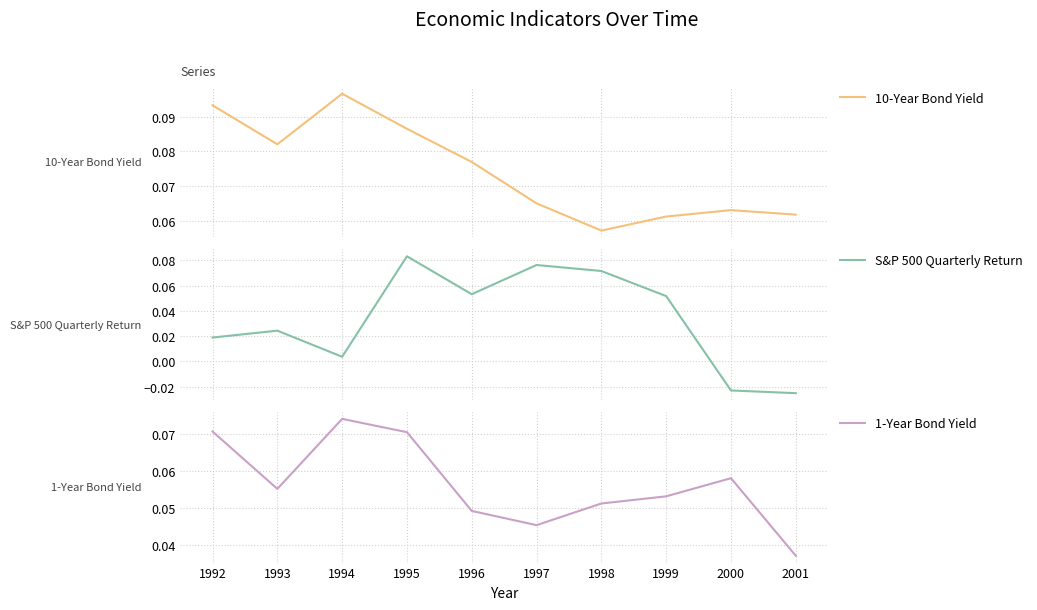

How many data points does each series have?

10